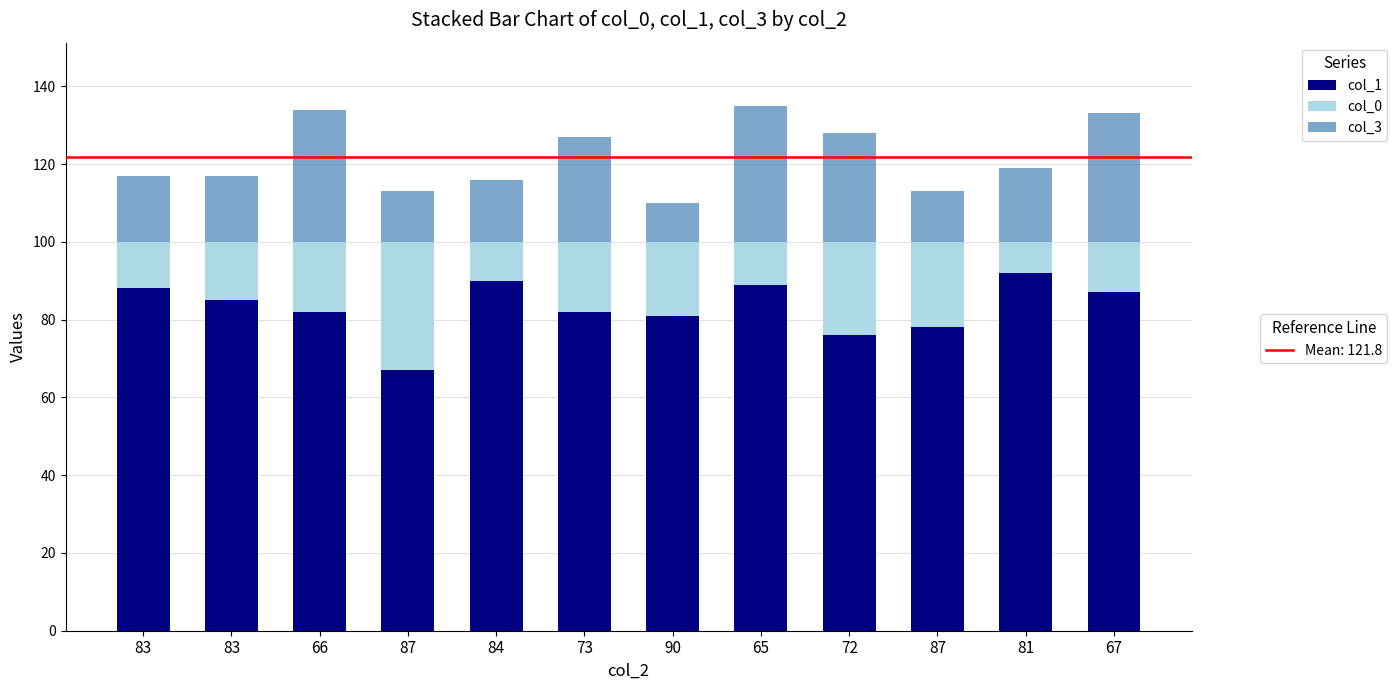

How many categories are shown in the chart?

12